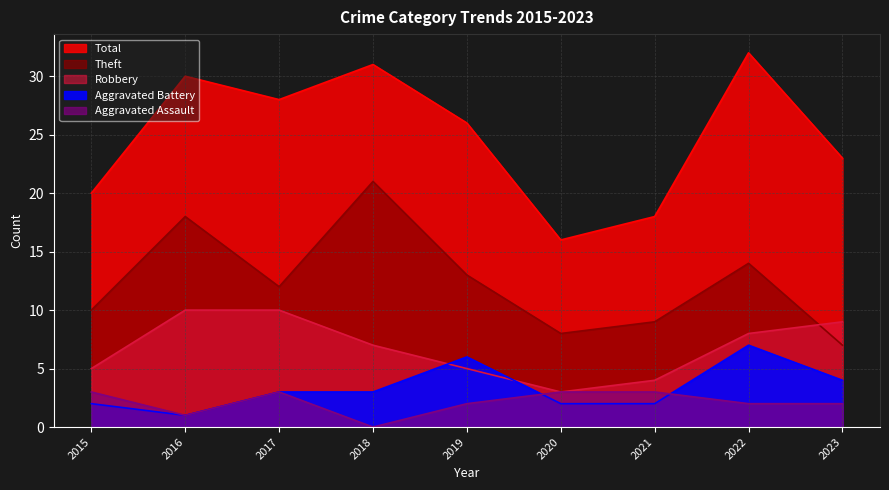

True or false: Robbery and Aggravated Assault intersect in this chart.

False